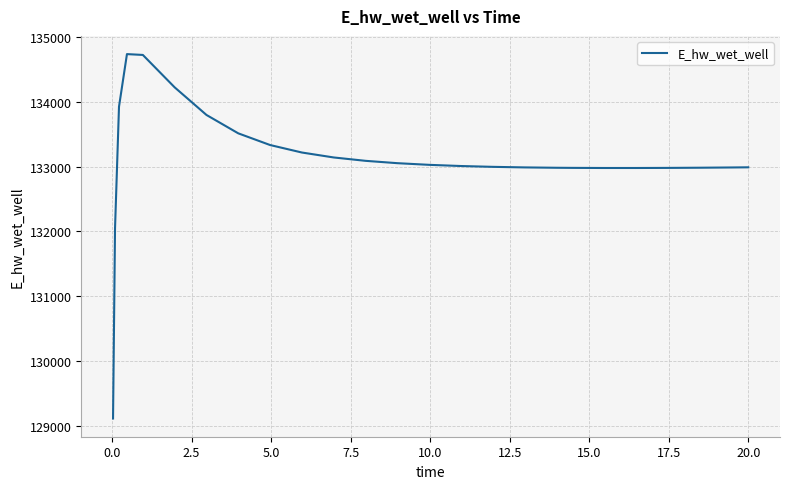

How many lines are shown in the chart?

1